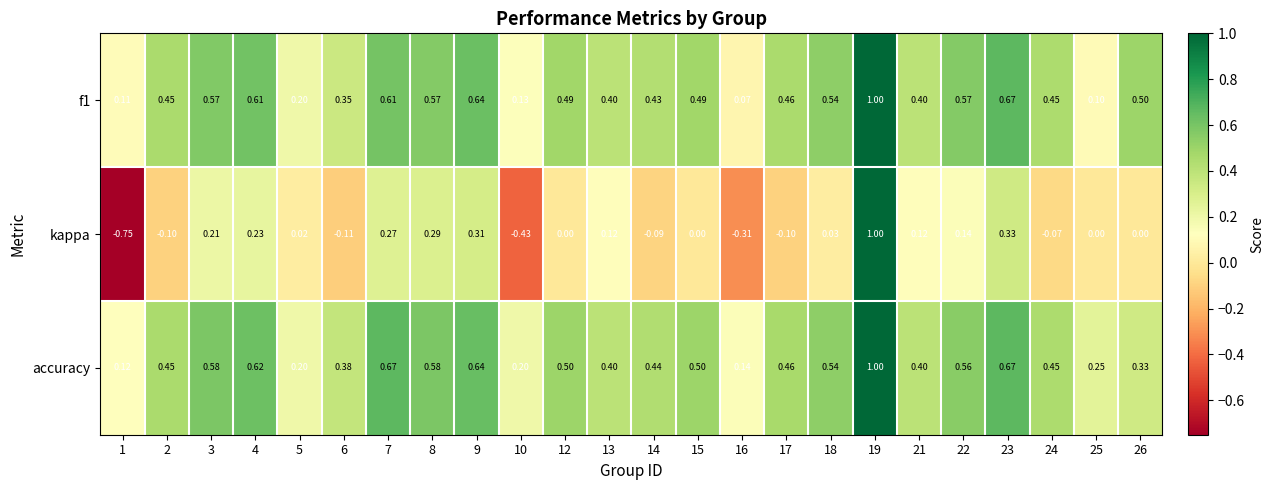

Between 4 and 5, which series saw the biggest shift?

accuracy